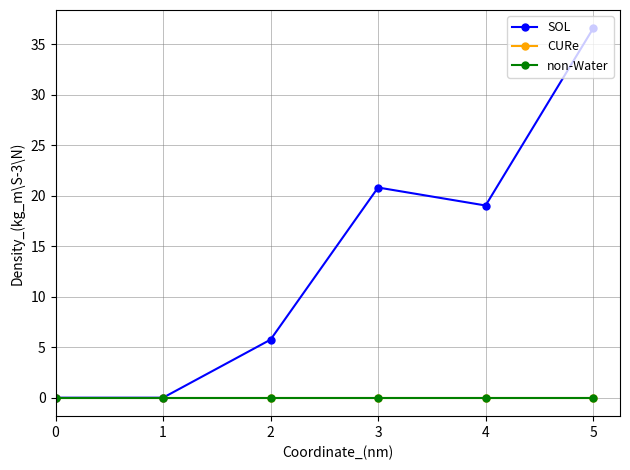

Is this an area chart (filled region under the line)?

No